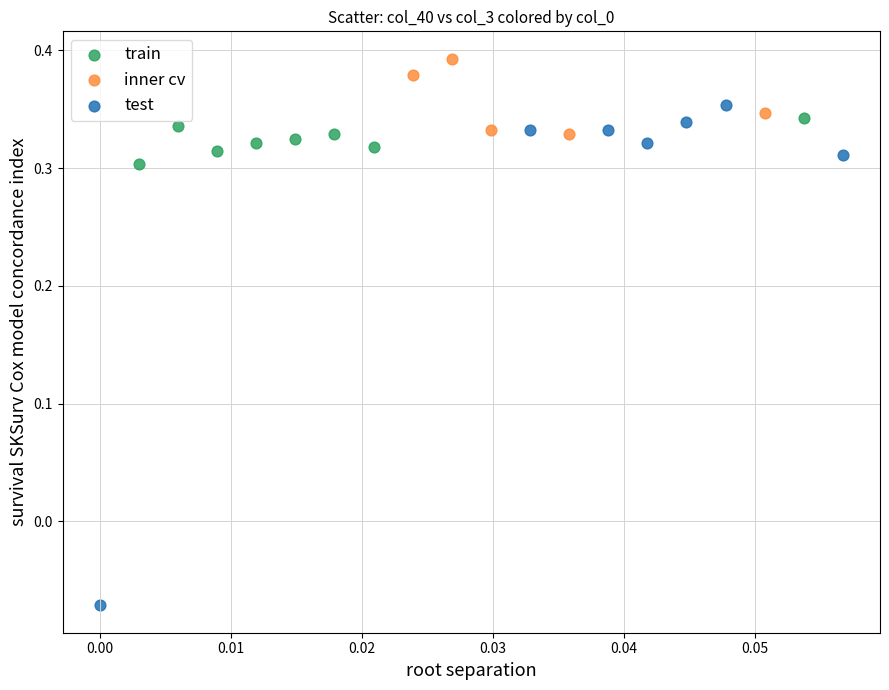

Which series reaches the maximum Y coordinate?

inner cv